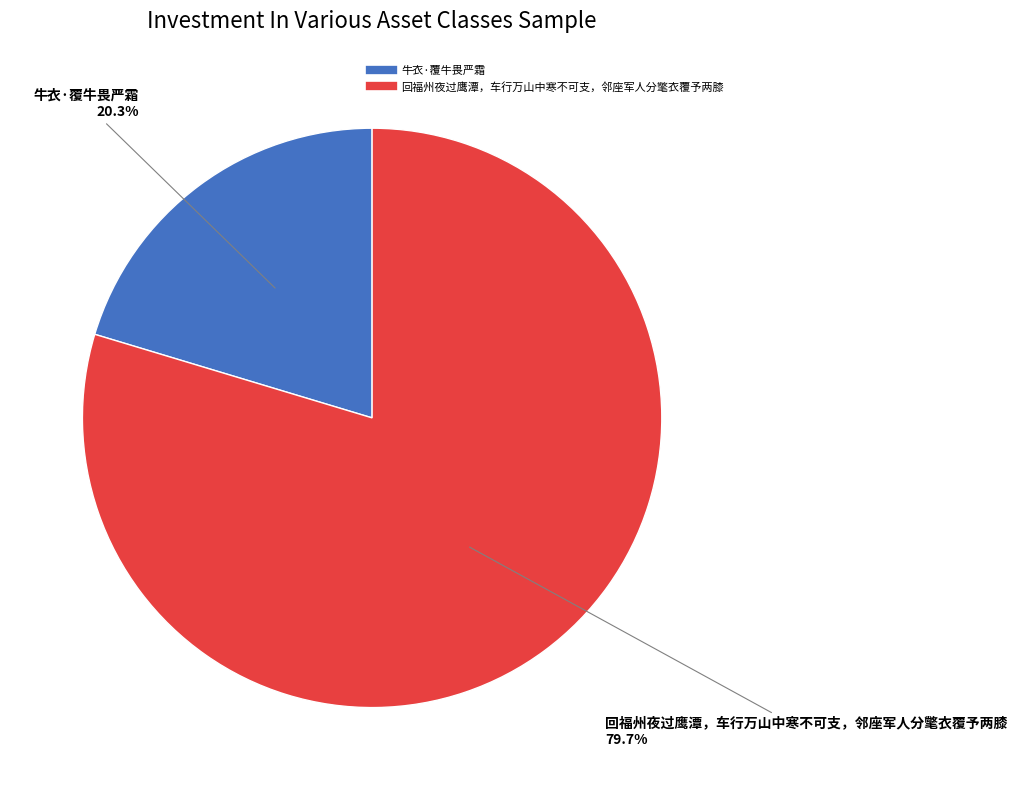

Rank the categories by value from highest to lowest.

回福州夜过鹰潭，车行万山中寒不可支，邻座军人分氅衣覆予两膝, 牛衣·覆牛畏严霜